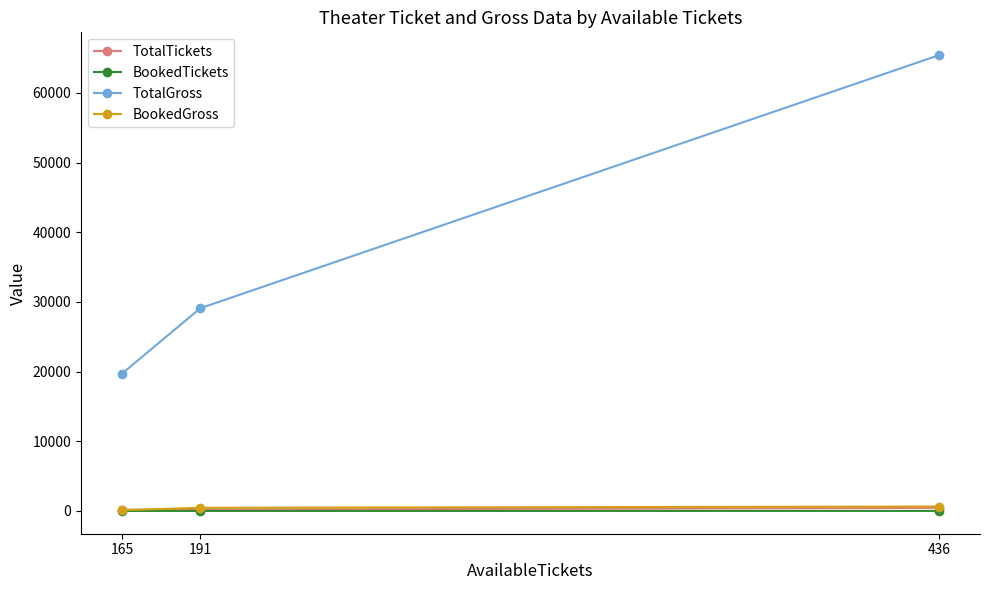

Which series has the largest total across all categories?

TotalGross